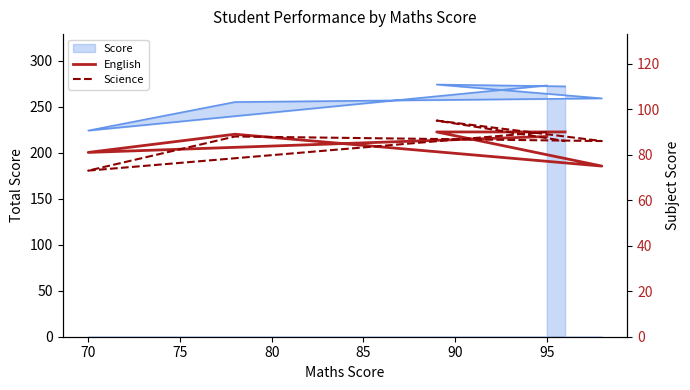

How many categories are shown in the chart?

6